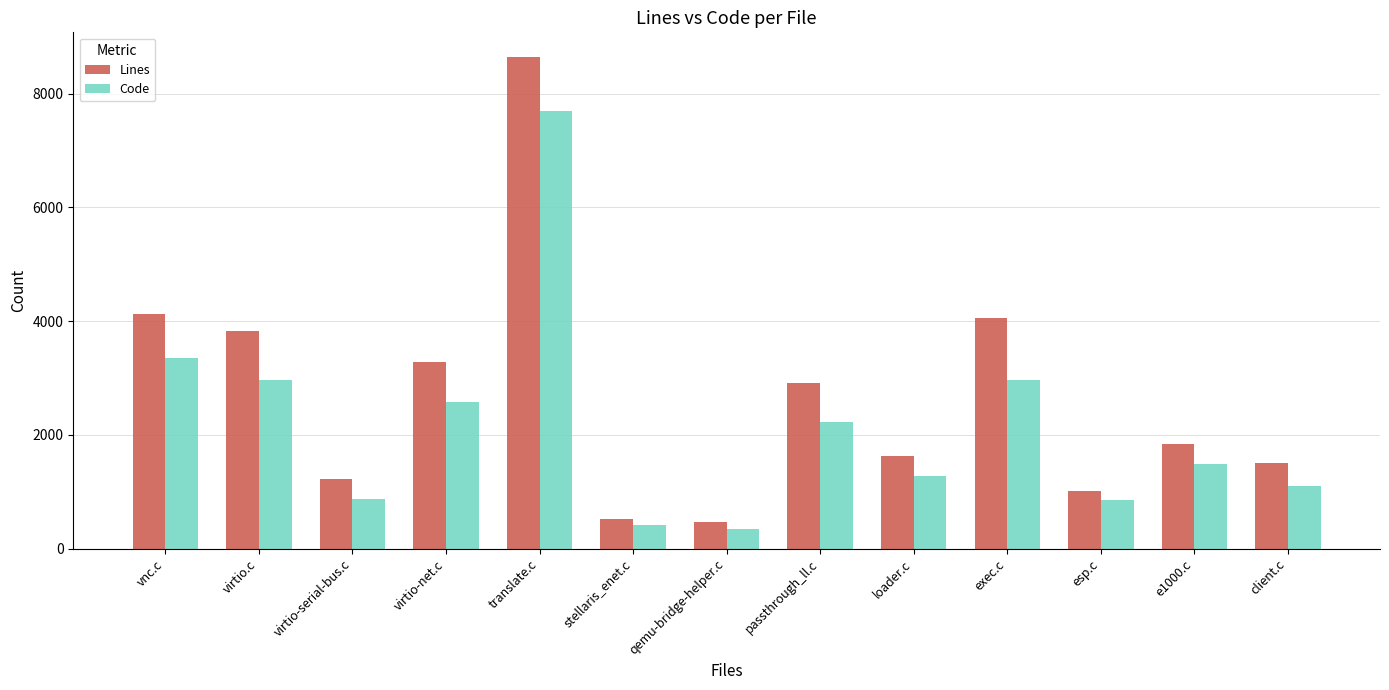

At exec.c, list the series in order from smallest to largest.

Code, Lines